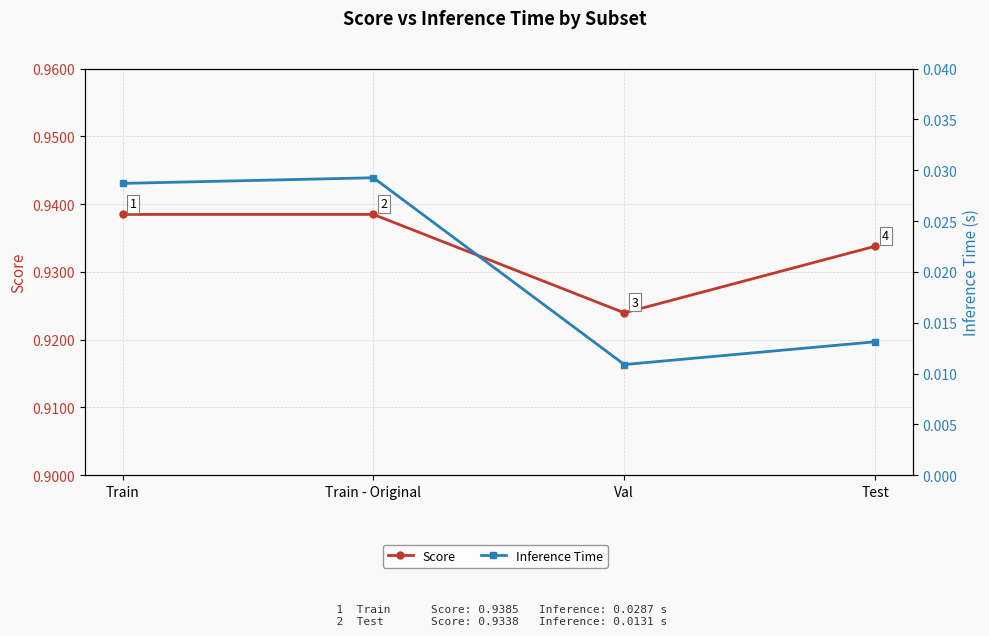

What position from the left is Train?

1